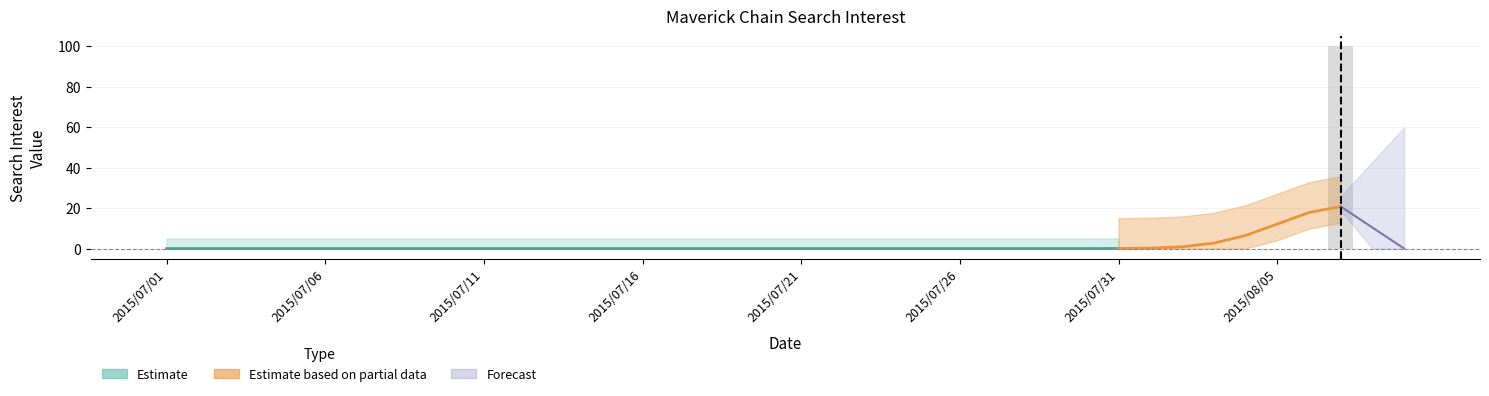

Does the chart contain any negative values?

No